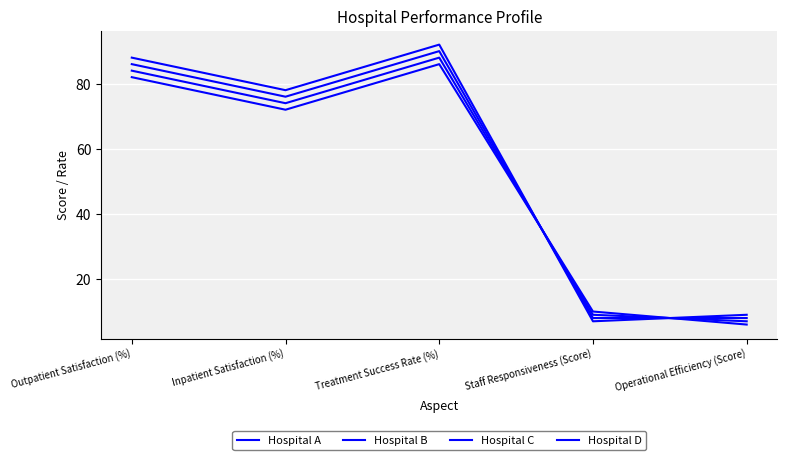

How many lines are shown in the chart?

4